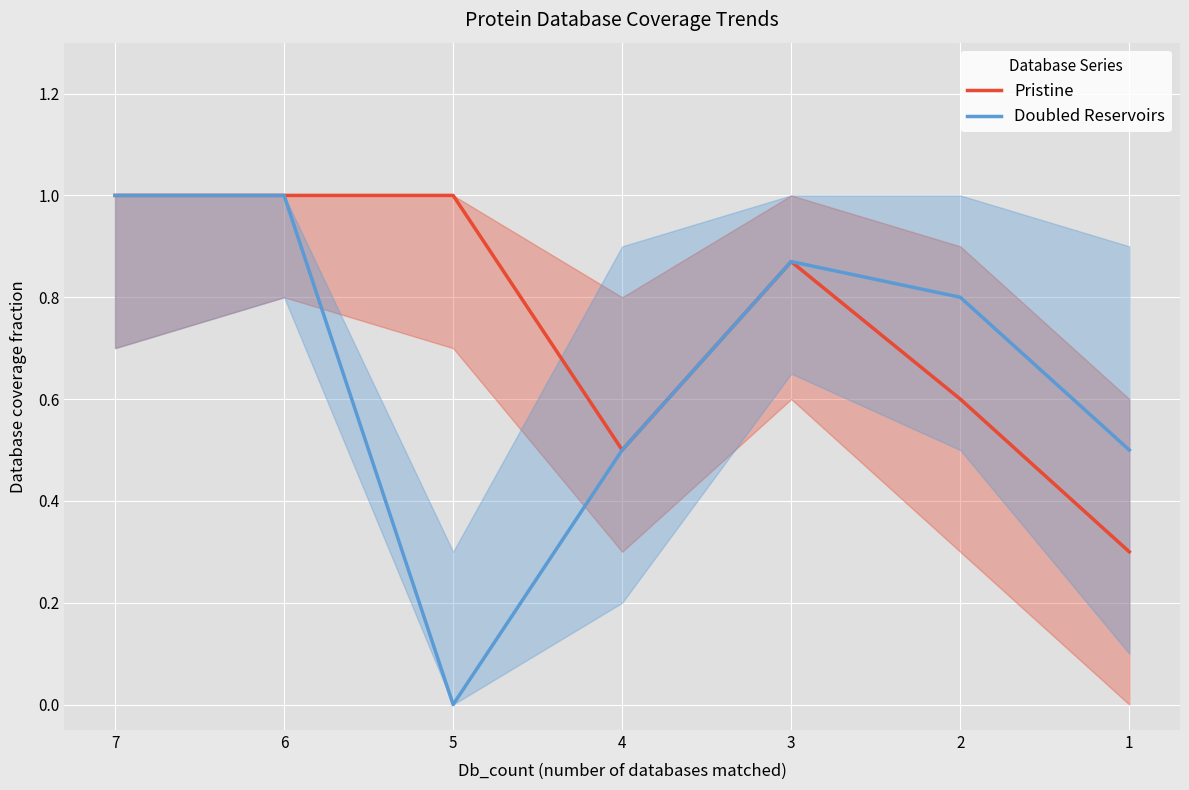

The Pristine series shows 0.5 at 7. True or false?

False